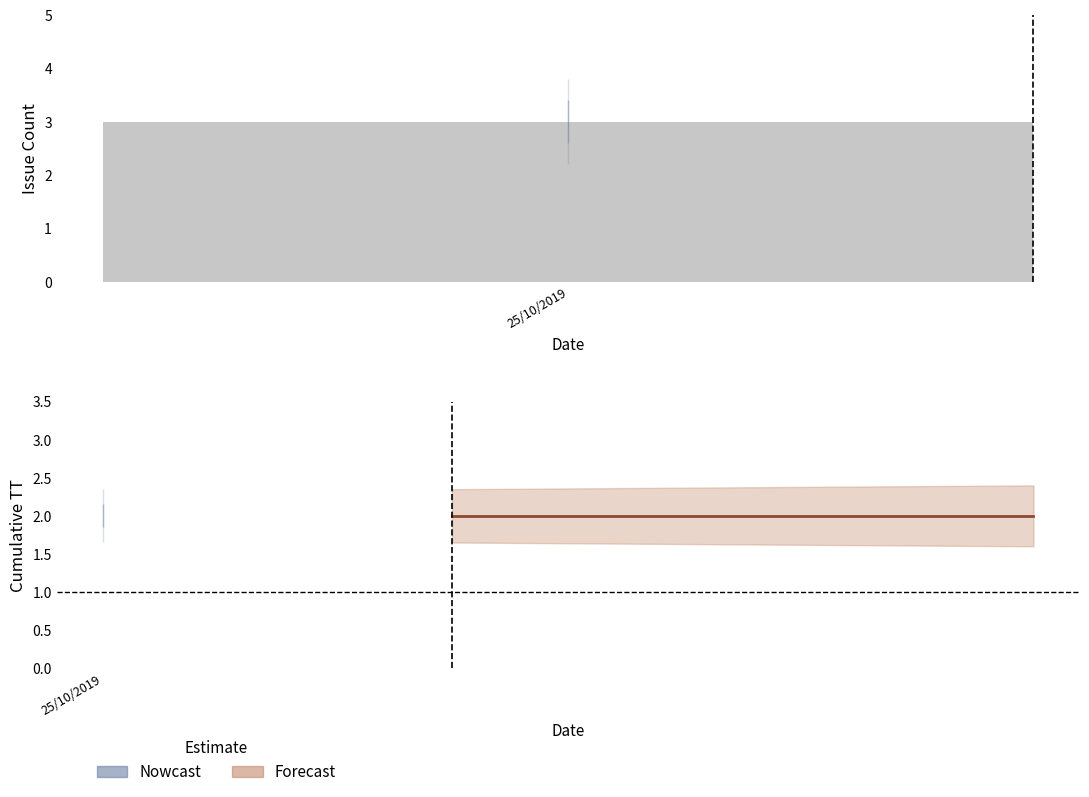

Does the chart contain any negative values?

No